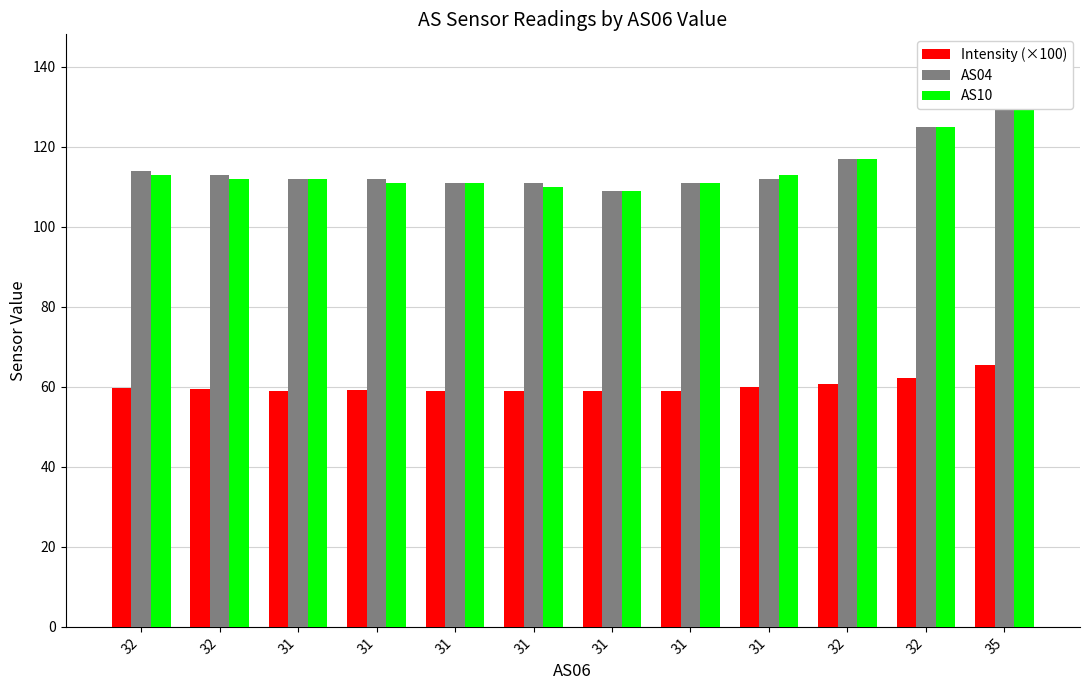

Which series has the largest range (max minus min)?

AS04